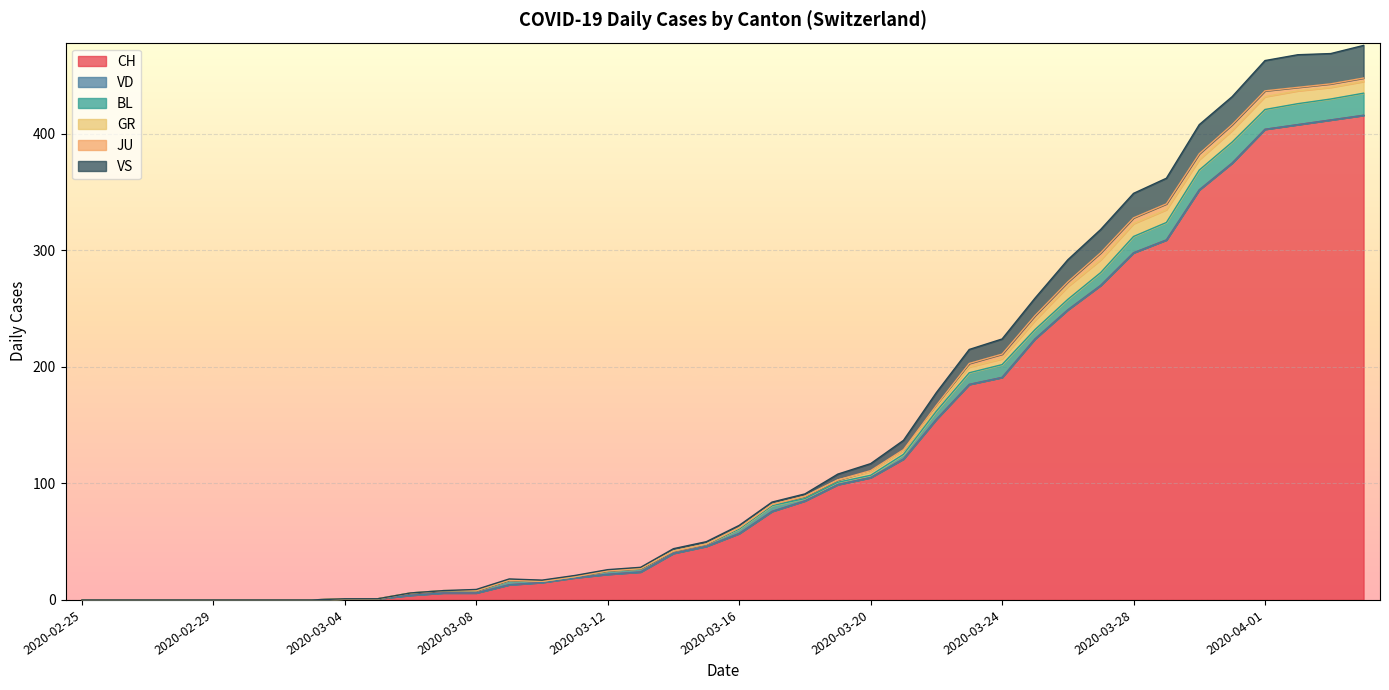

What is the label of the 18th point from the right?

2020-03-18